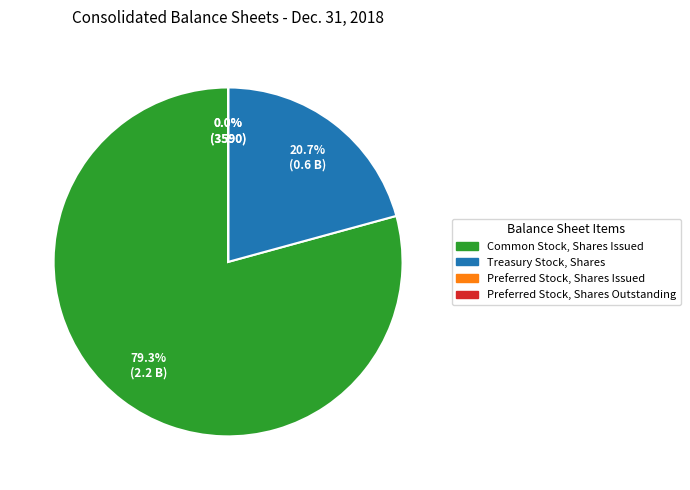

How many segments does this pie chart have?

4